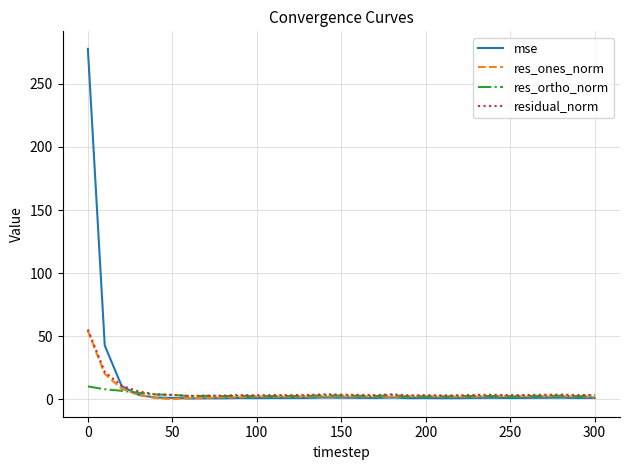

What is the greatest value displayed?

277.8